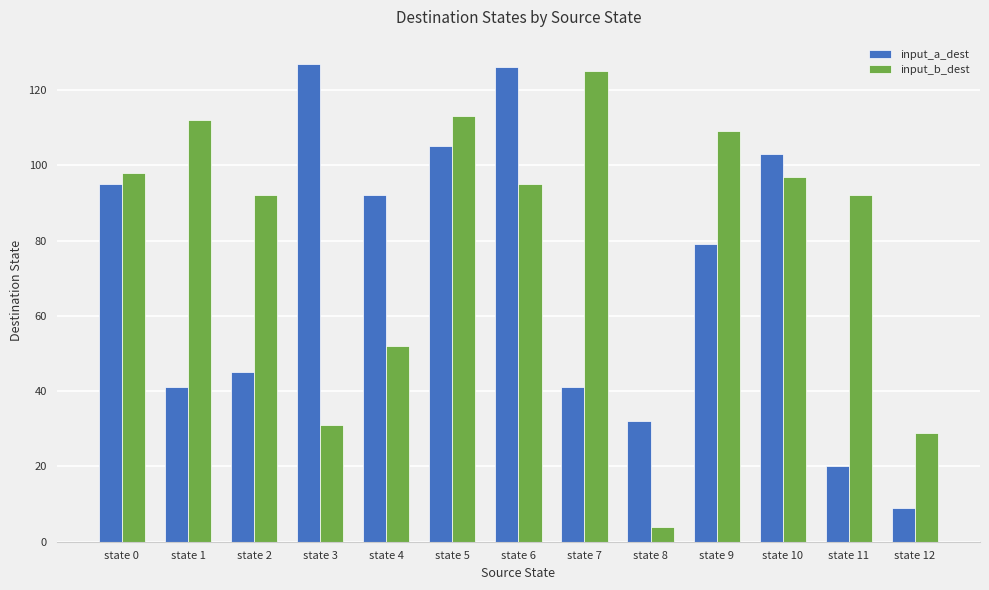

What is the sum of the input_a_dest values at state 4 and state 3?

219